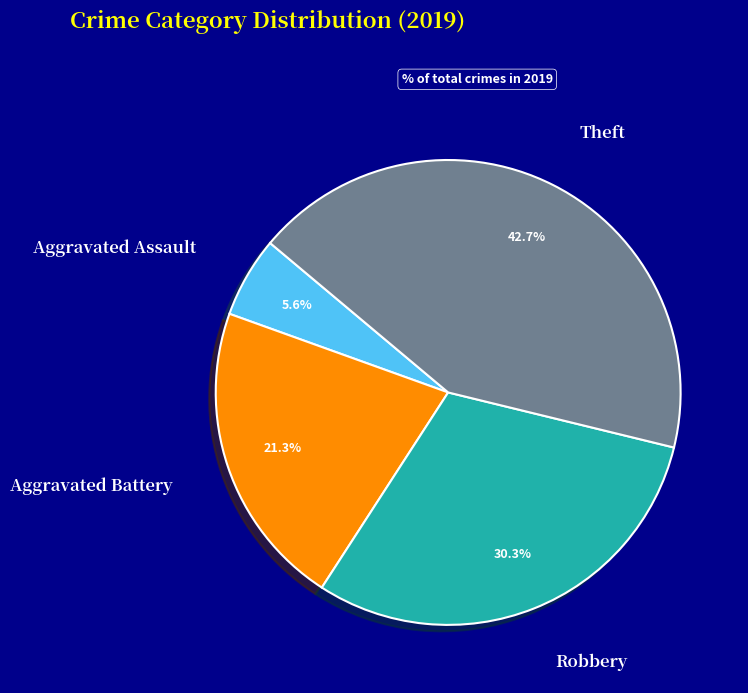

What percentage is NOT represented by Robbery?

69.7%